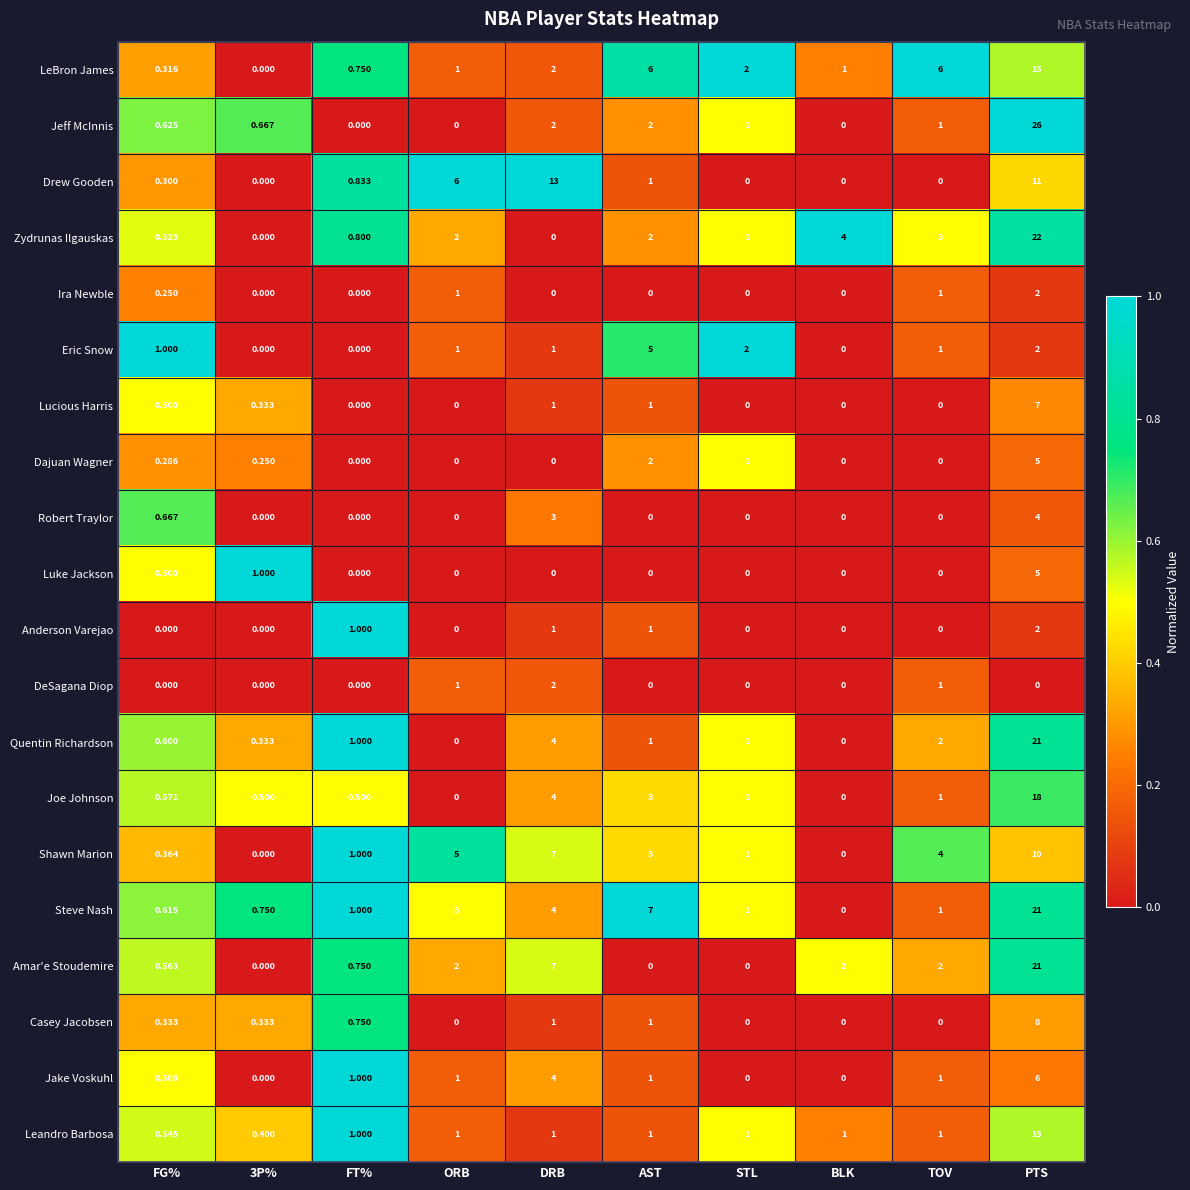

At which label is Jake Voskuhl closest to 3?

DRB